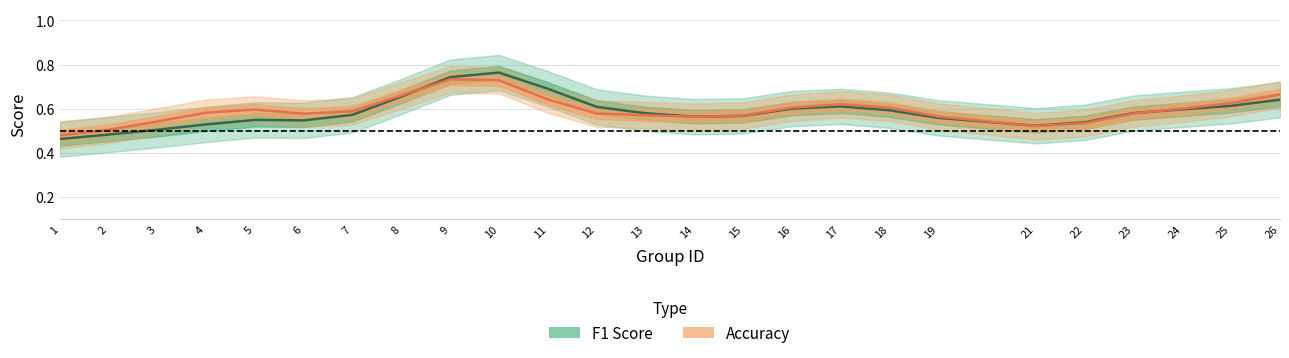

Is this an area chart (filled region under the line)?

No